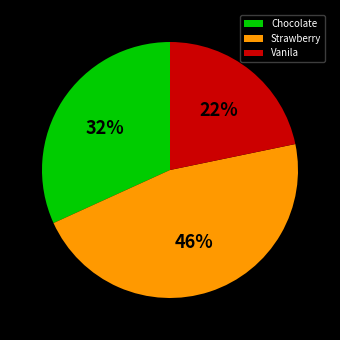

Do Vanila and Strawberry together represent more than half of the pie?

Yes